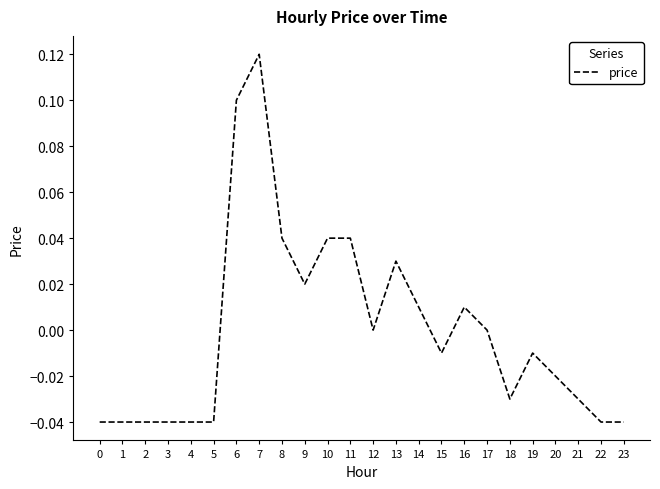

Which has a higher value, 9 or 23?

9